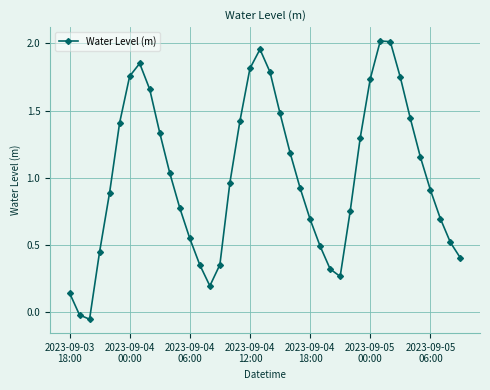

What is the difference between the second highest and minimum values?

2.1